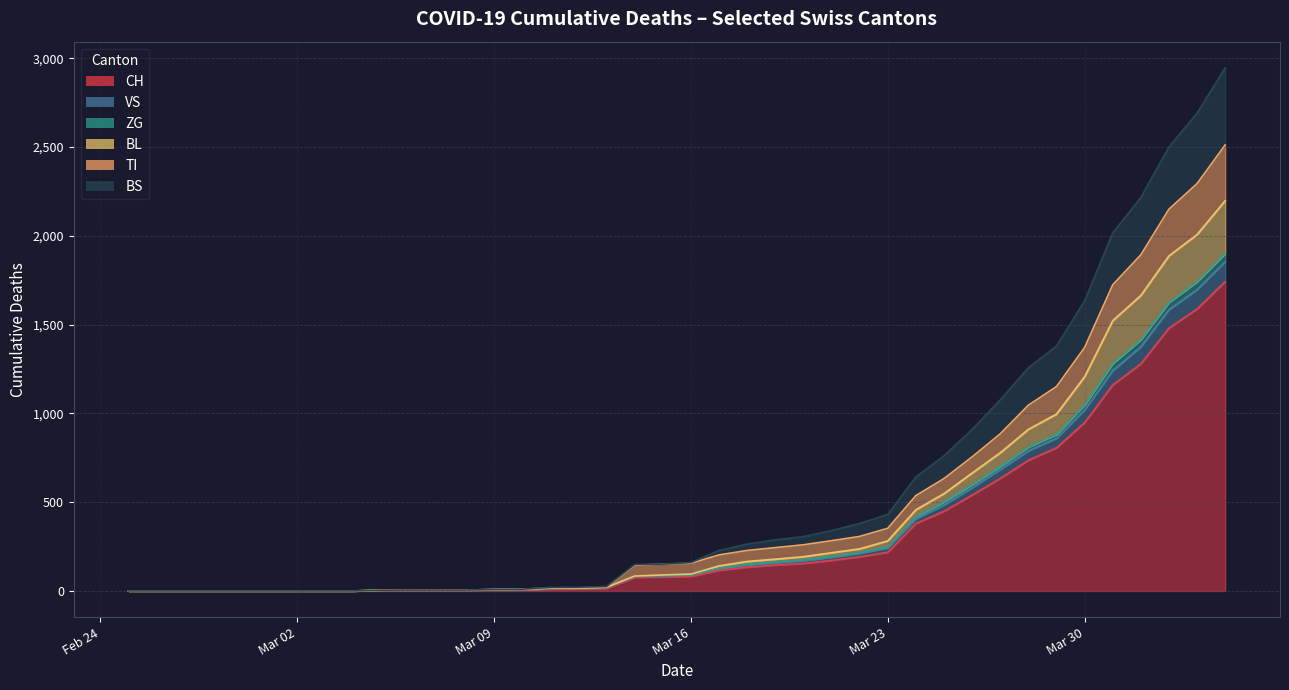

How many data points in CH are above 82?

19